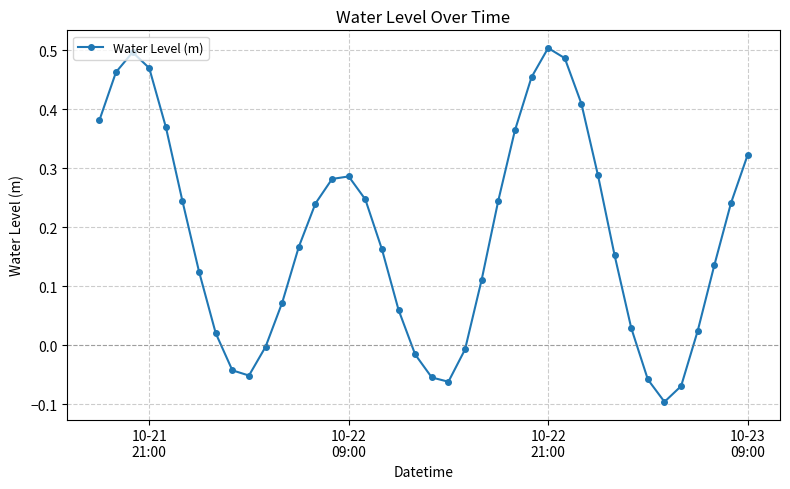

What is the sum of all values?

7.4